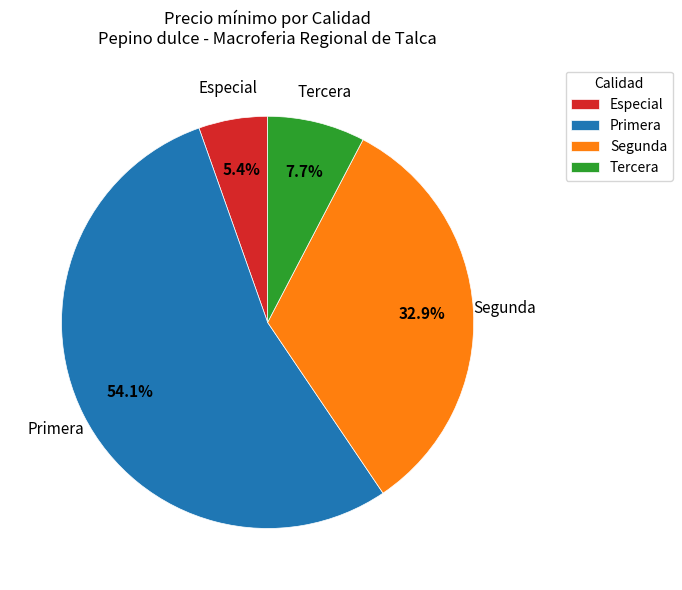

Rank the categories by value from highest to lowest.

Primera, Segunda, Tercera, Especial